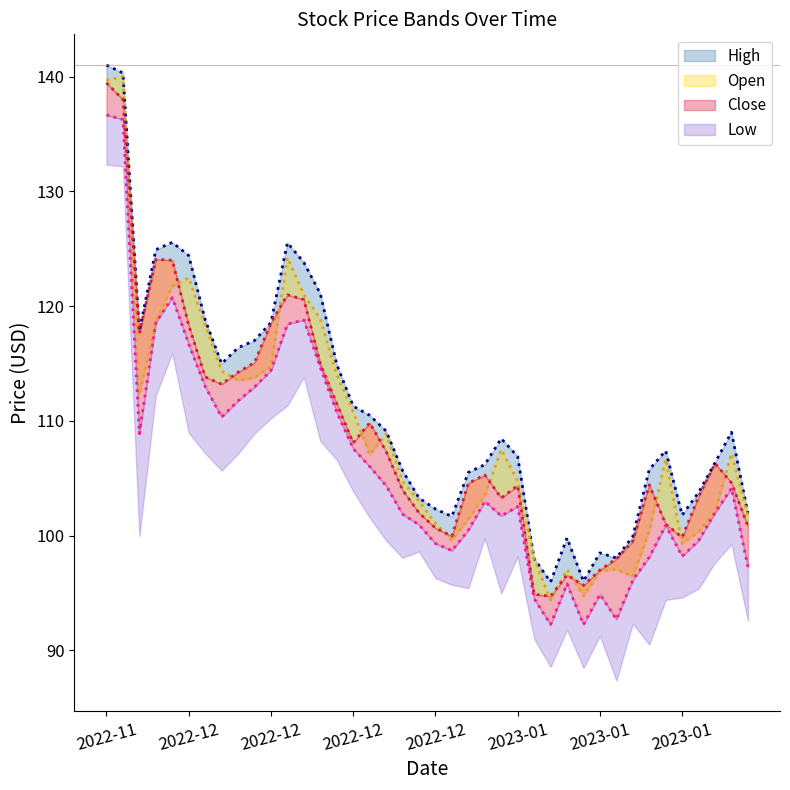

At which category is the sum across all series the highest?

2022-11